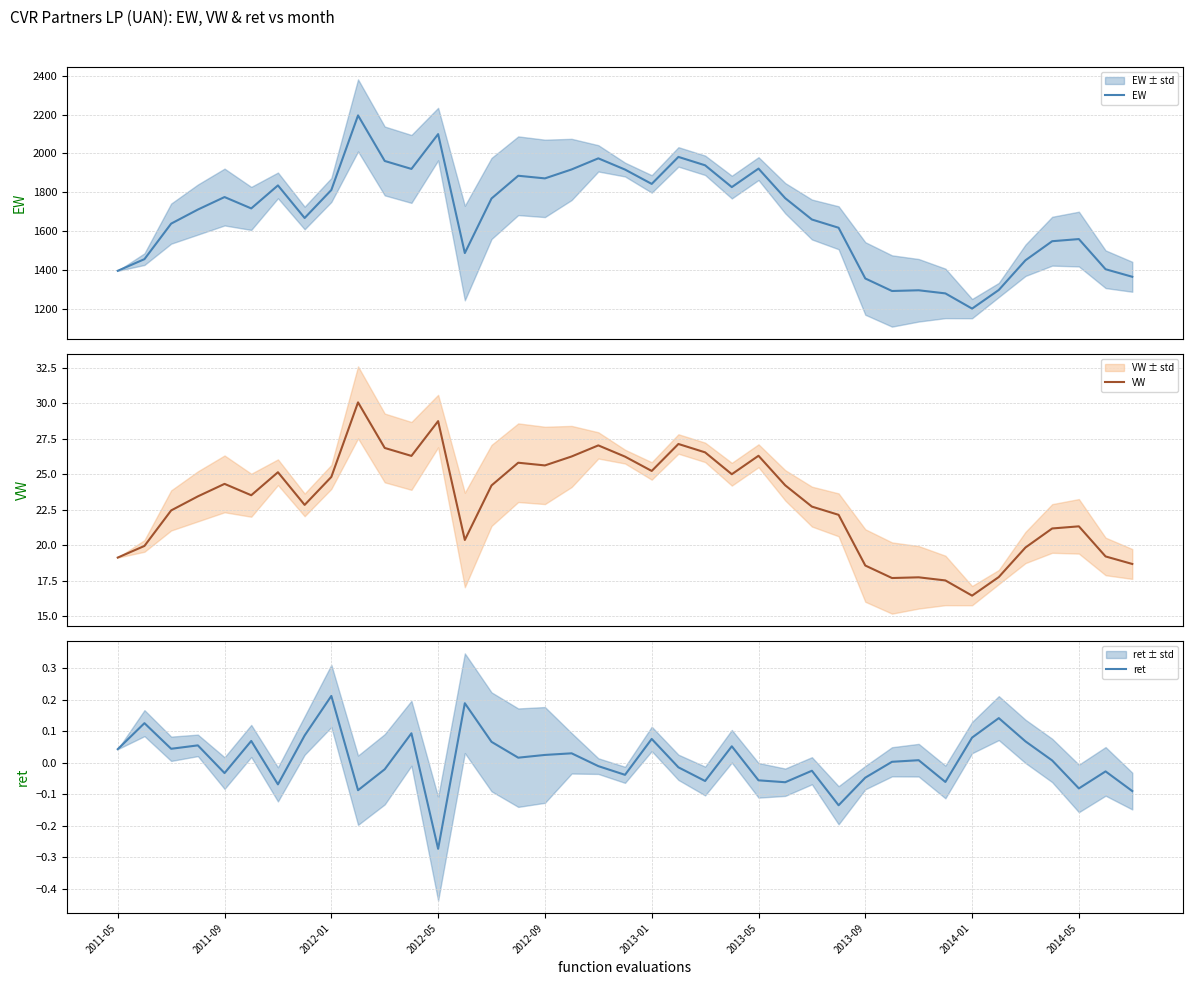

True or false: ret and VW cross at least once.

False